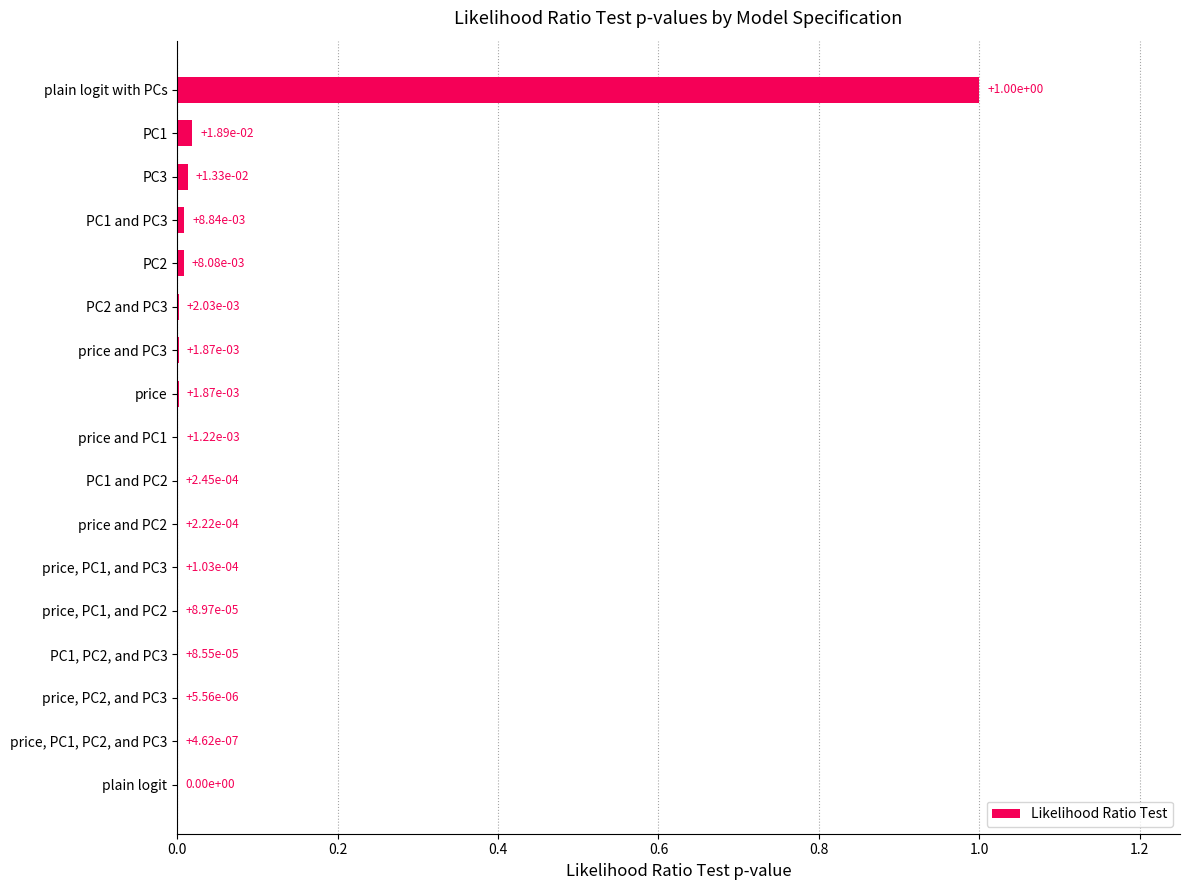

Between plain logit with PCs and plain logit, which is larger?

plain logit with PCs